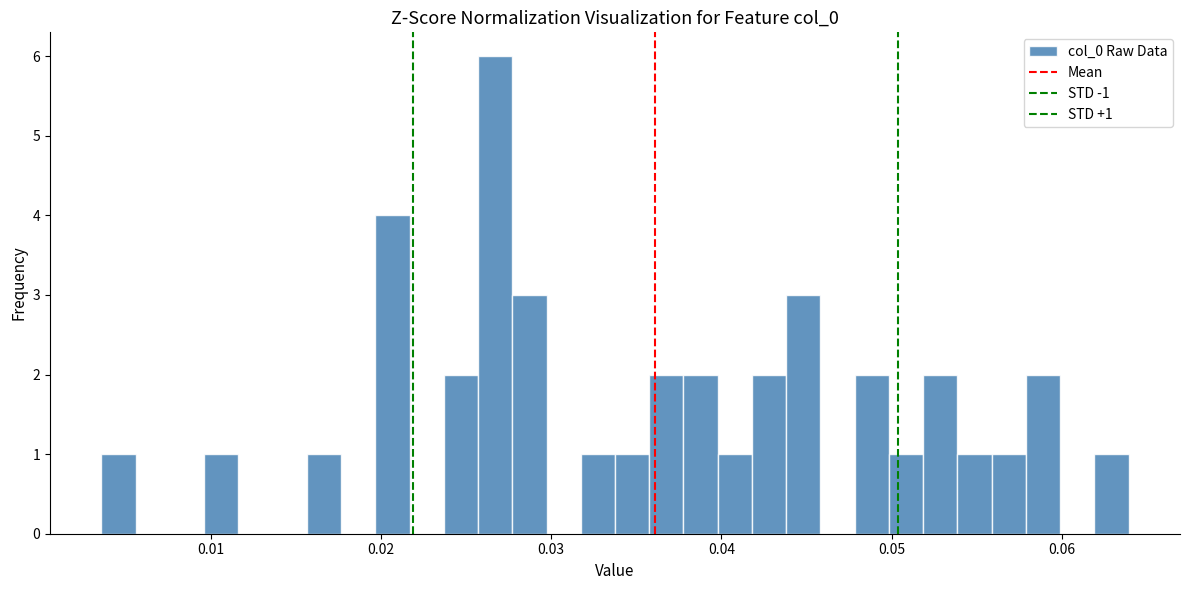

Around what value on the x-axis is the tallest bar? Give the approximate position of its centre, as read against the axis.

0.027